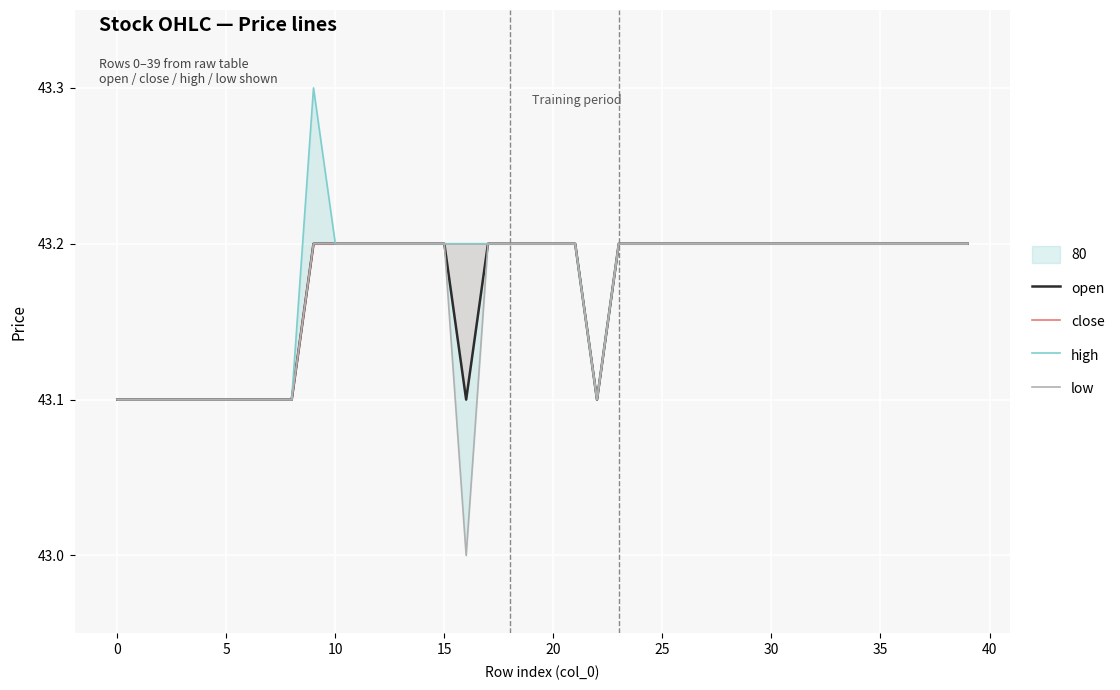

How many series are shown in this chart?

4